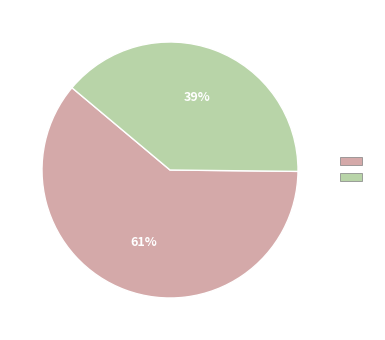

How many slices are in this pie chart?

2